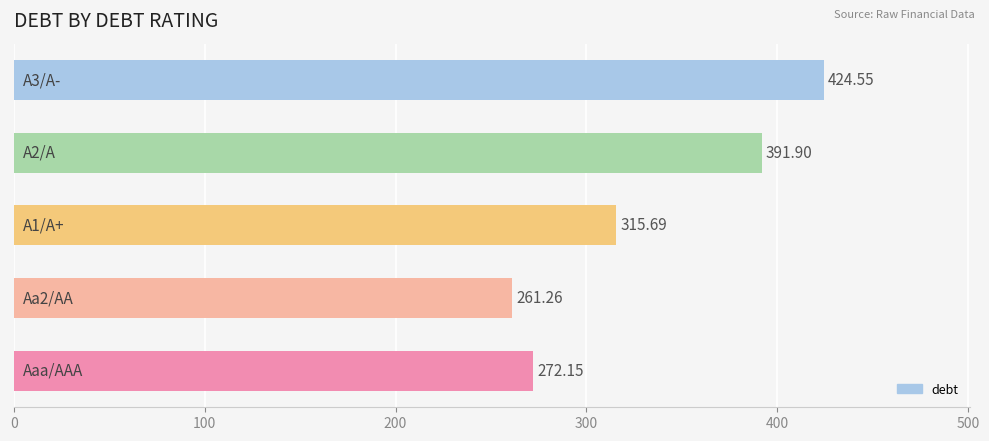

What is the difference between the maximum and minimum values?

163.3